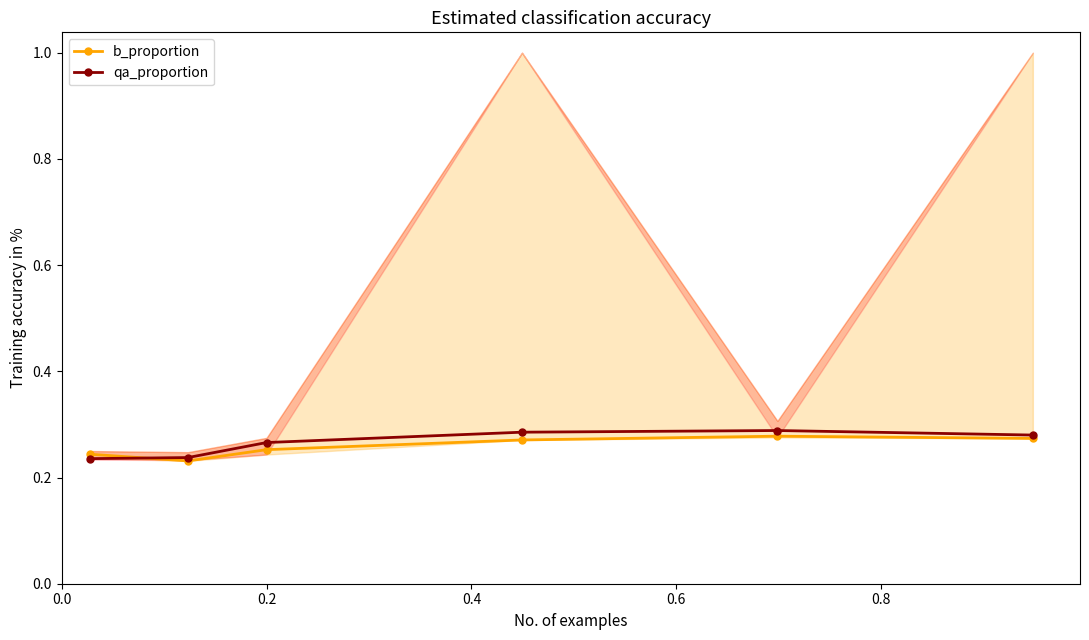

True or false: b_proportion has more than 0 interior local peaks.

True